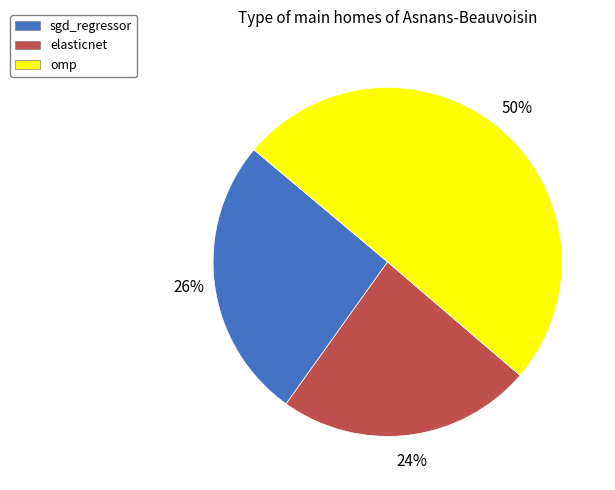

True or false: omp accounts for 50% of the total.

True